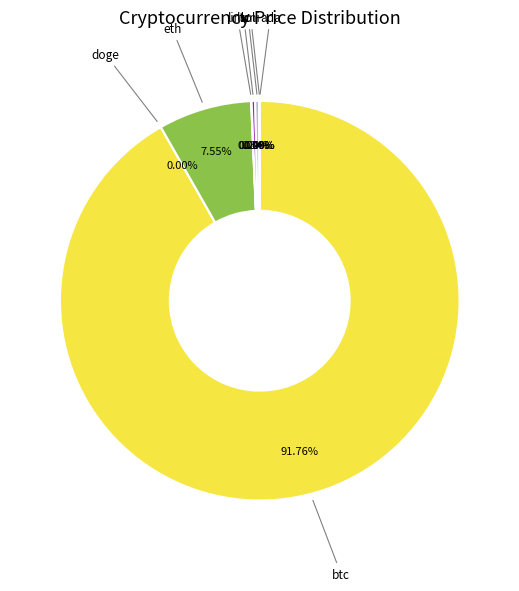

To the nearest percent, what is the difference between the largest and smallest slice percentages?

92%